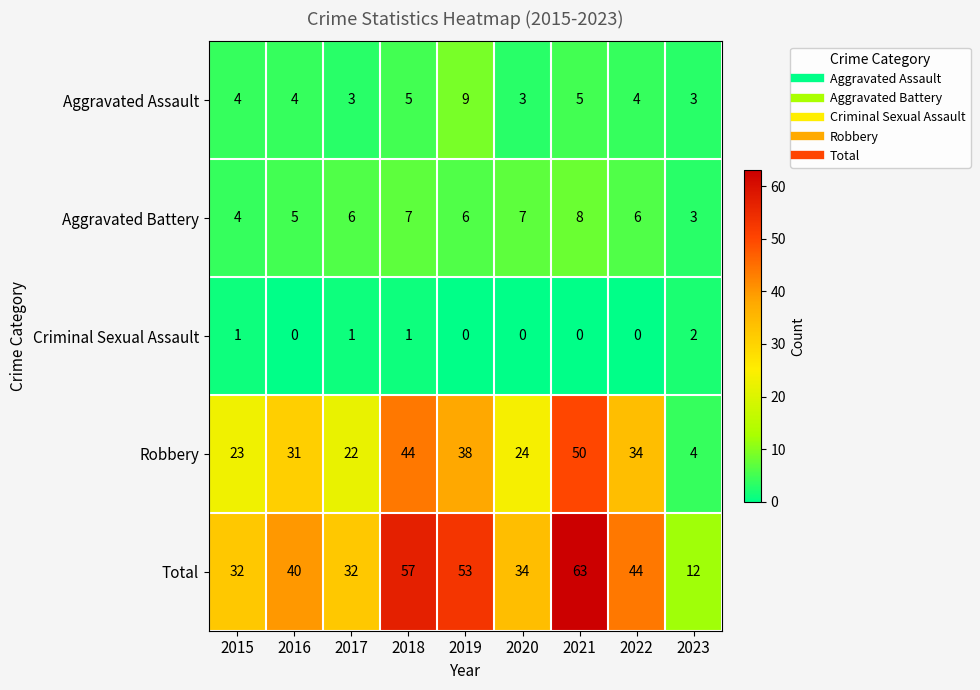

What is the total value across all series at 2023?

24